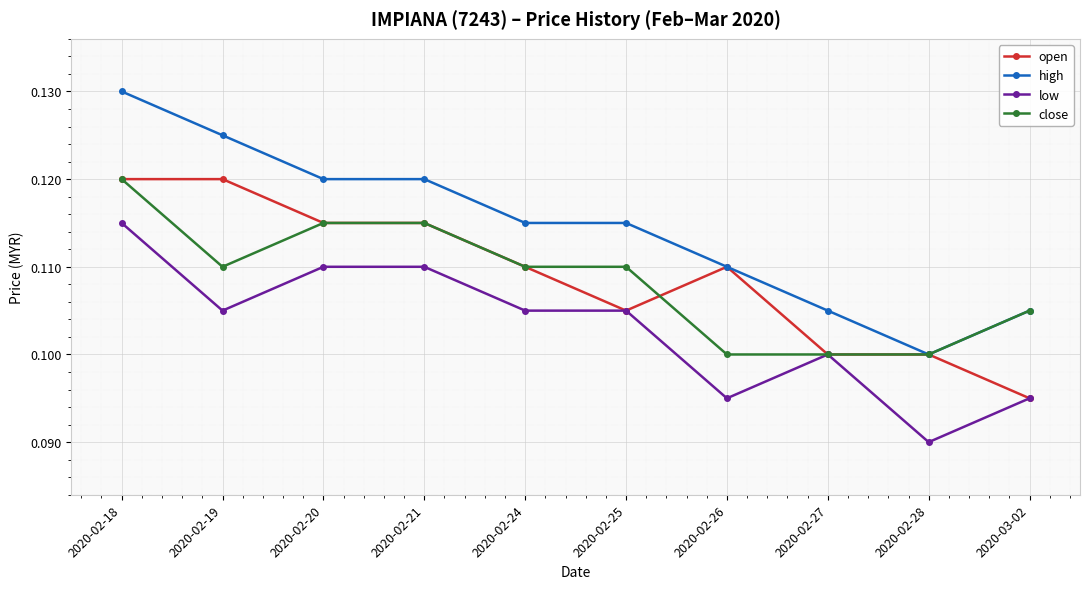

True or false: high and low cross at least once.

False